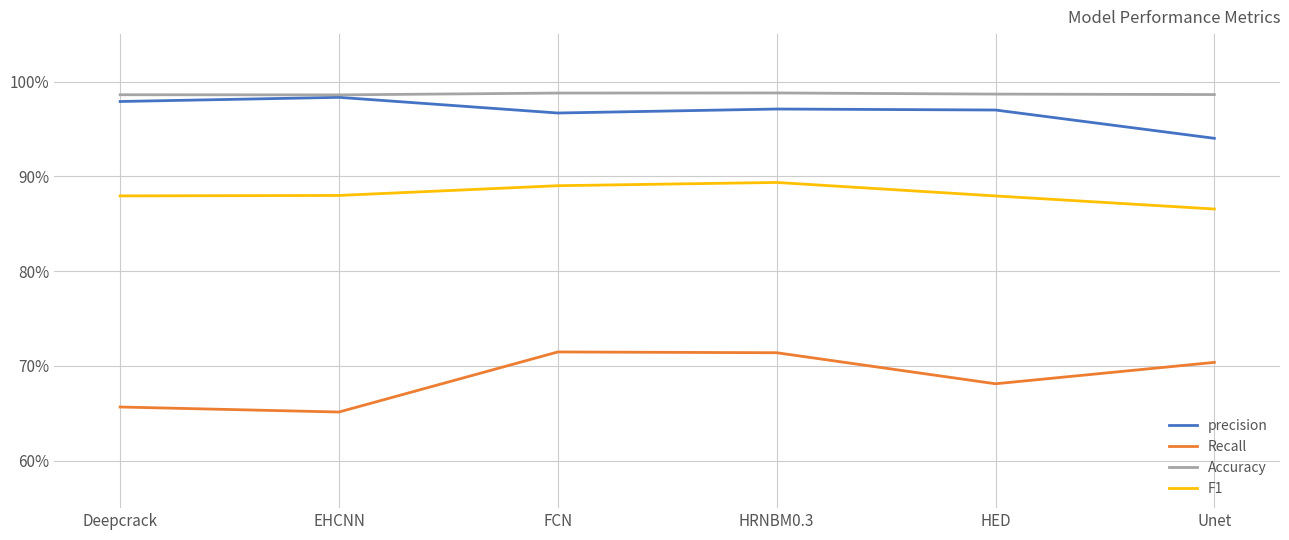

Where is the first local maximum for F1?

HRNBM0.3